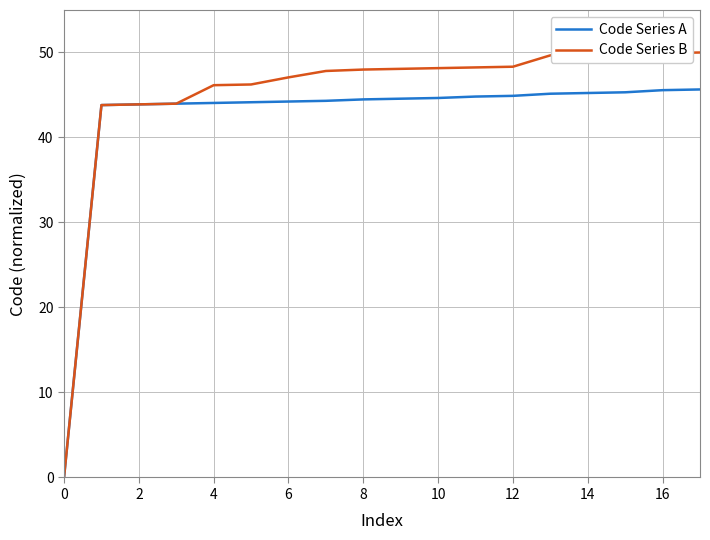

How many positive values does the Code Series A series have?

17